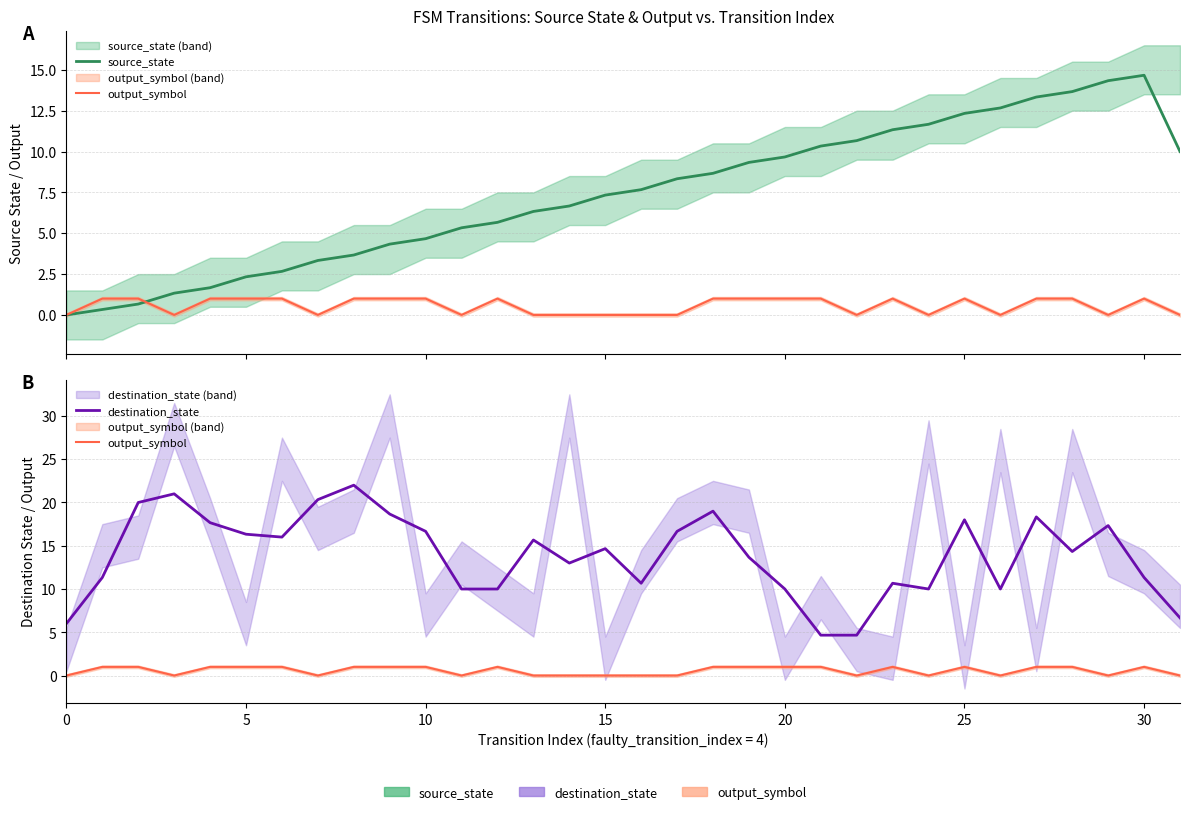

At which category is the sum across all series the highest?

27